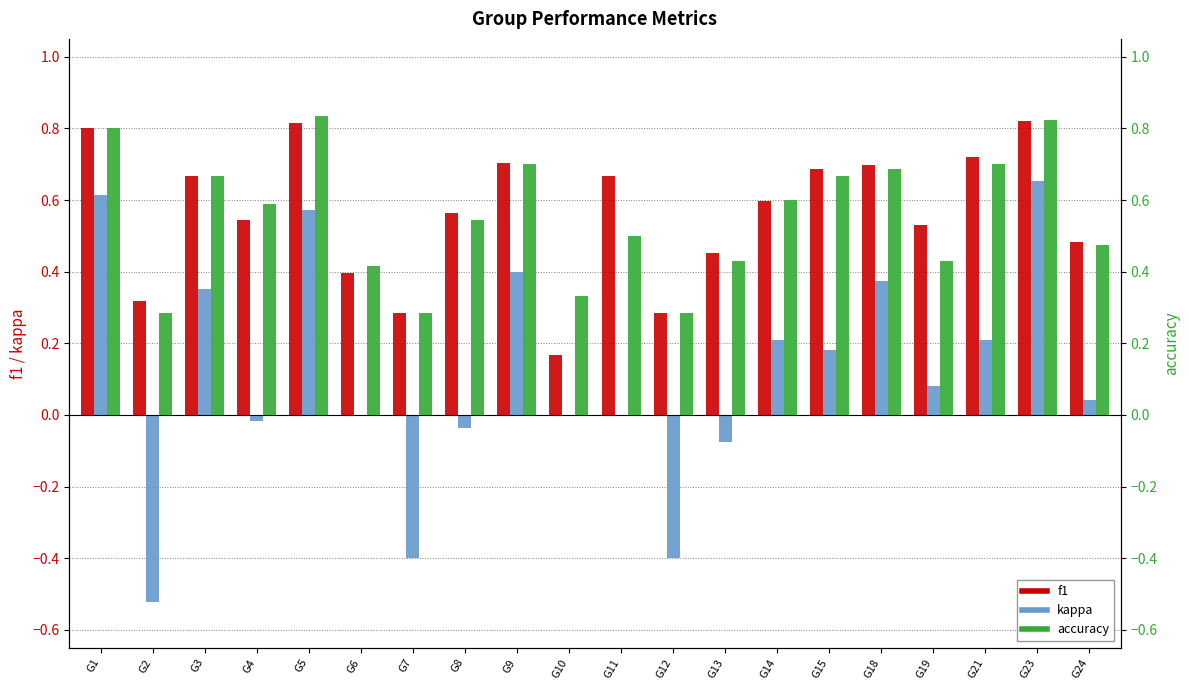

Between G4 and G12, which is larger?

G4